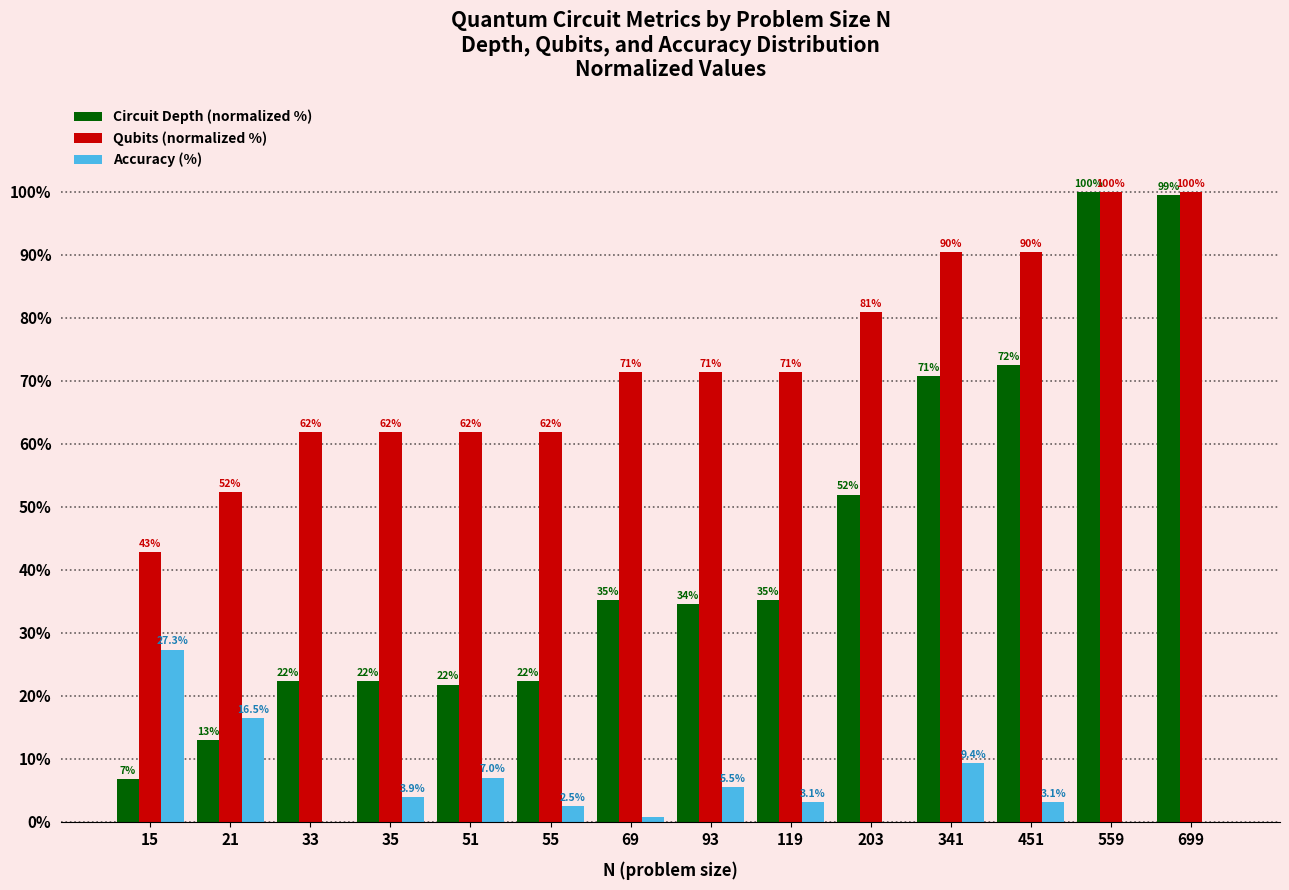

The Accuracy (%) series shows 16.3 at 33. True or false?

False